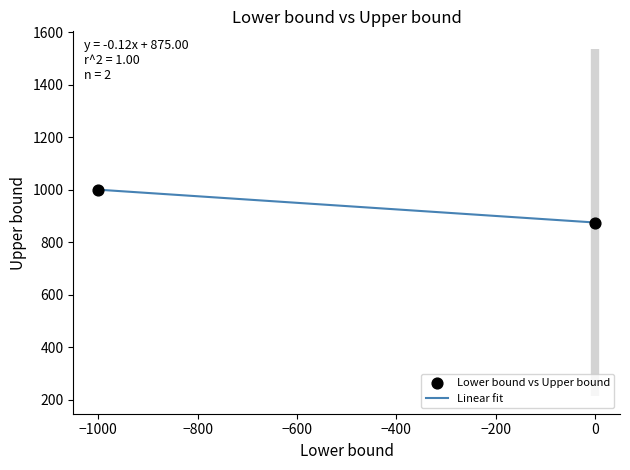

What is the difference between the maximum and minimum values?

125.0